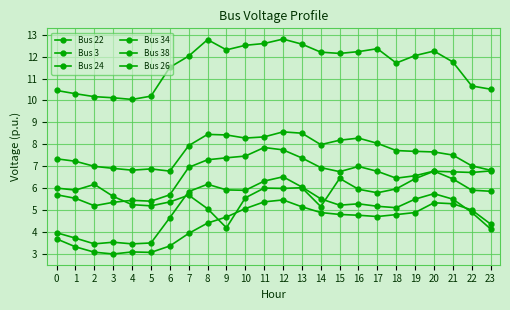

How many series are shown in this chart?

6